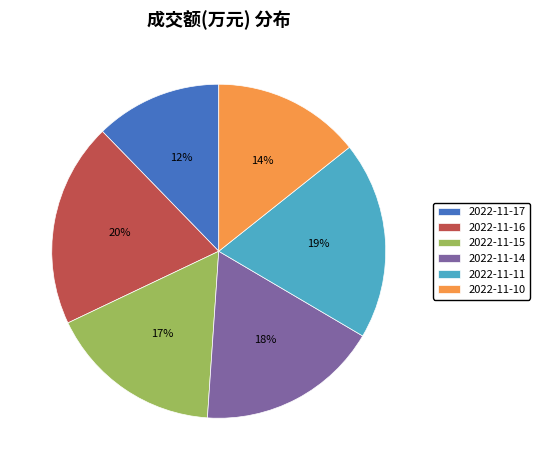

Is there any slice that represents more than half of the pie?

No